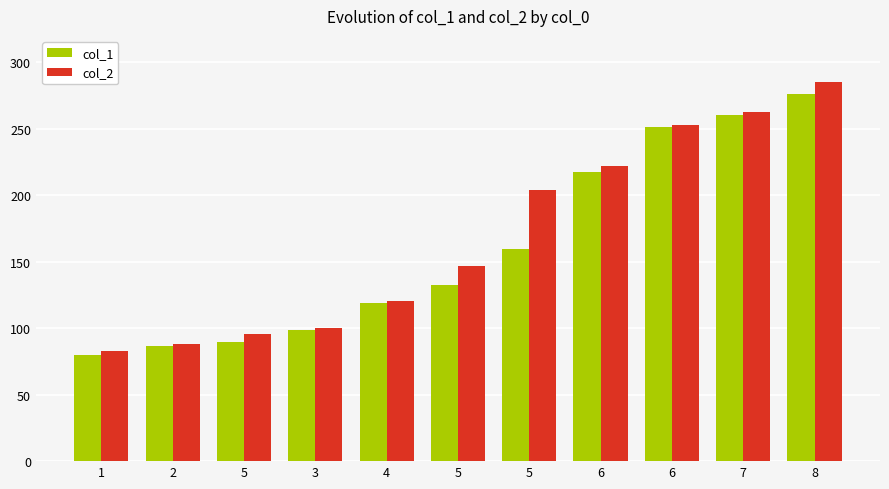

How many groups of bars are there?

11